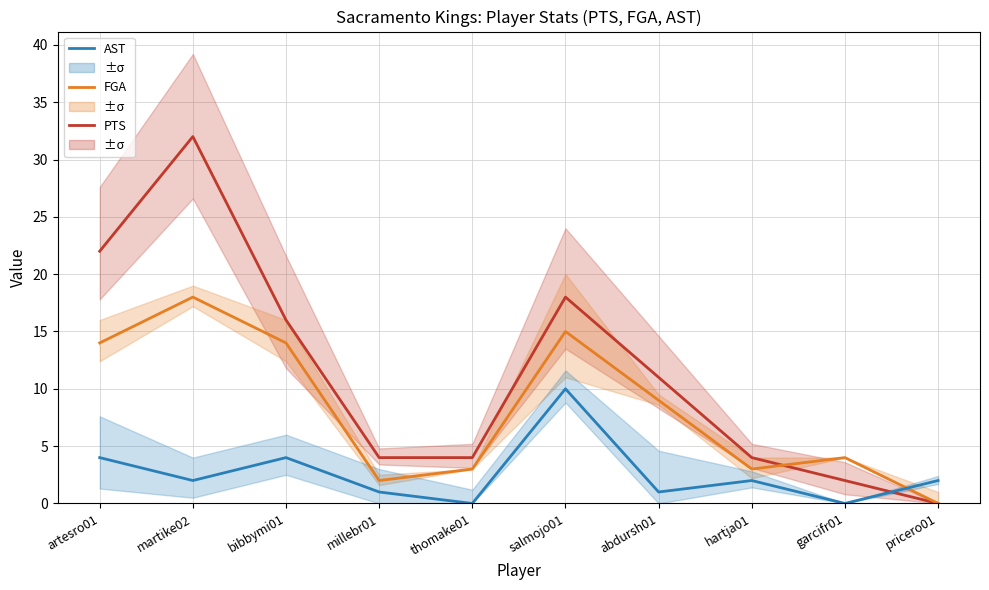

What is the maximum value for AST?

10